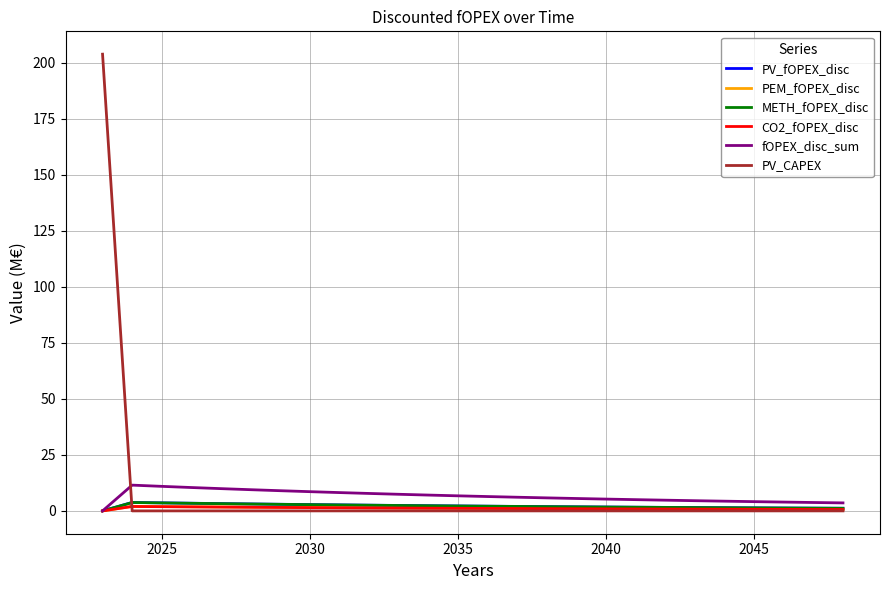

True or false: PV_fOPEX_disc has more than 0 points higher than both neighbors.

True